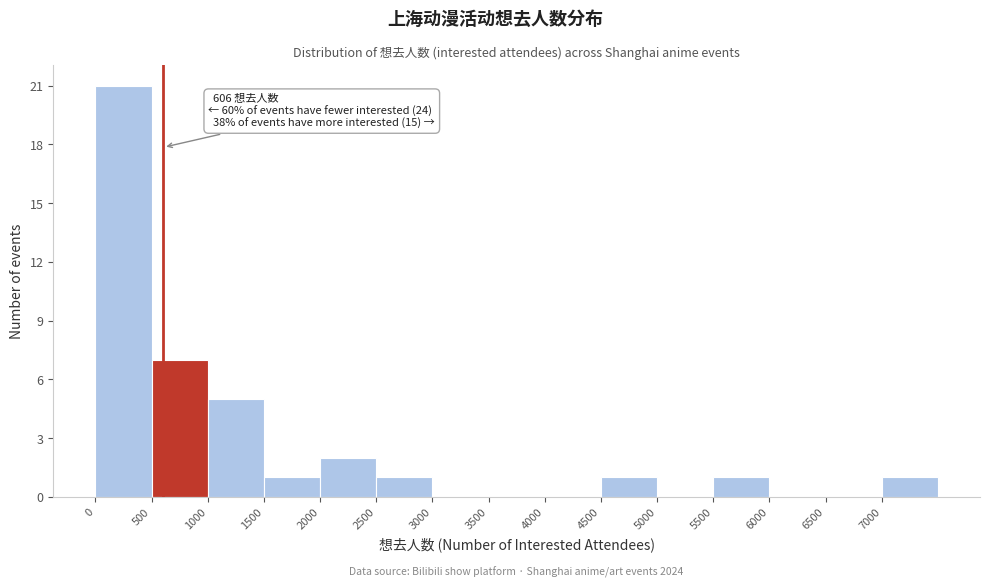

Which range on the x-axis has the tallest bar?

0 to 500